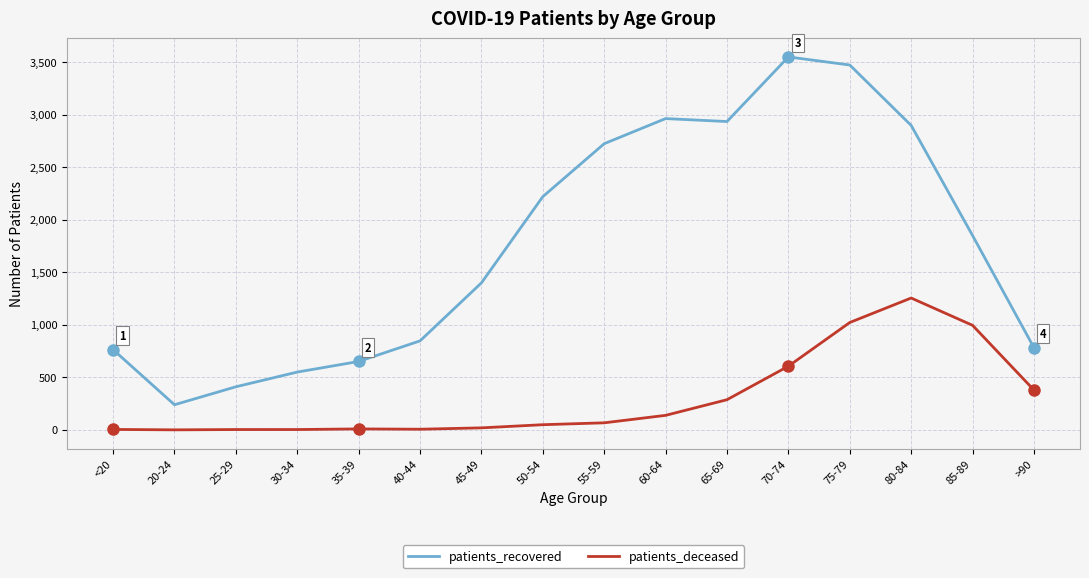

Which series has the largest total across all categories?

patients_recovered